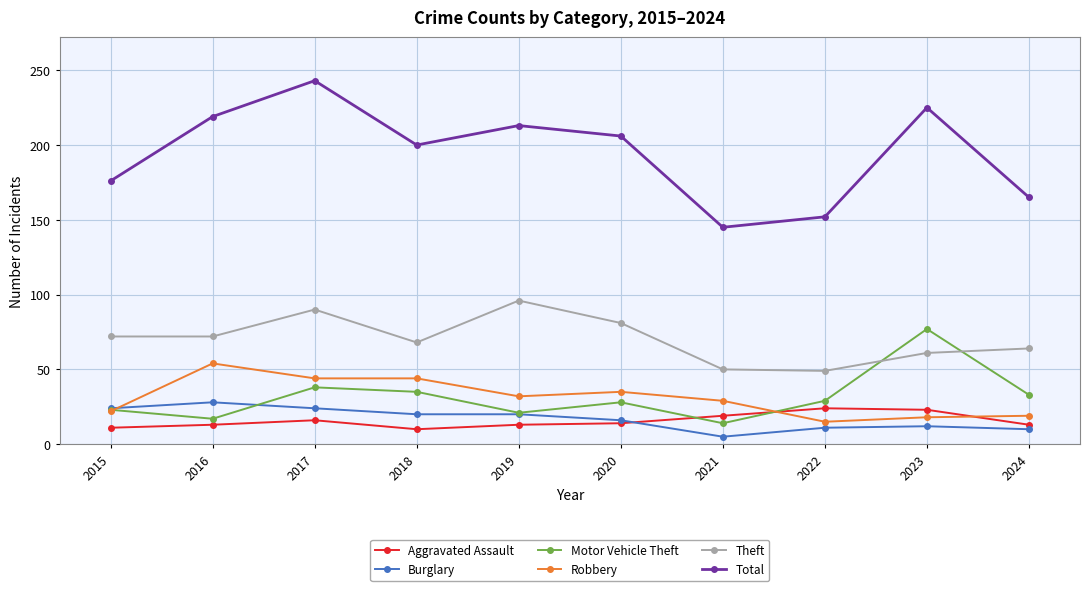

What is the difference between the maximum and minimum values in the Theft series?

47